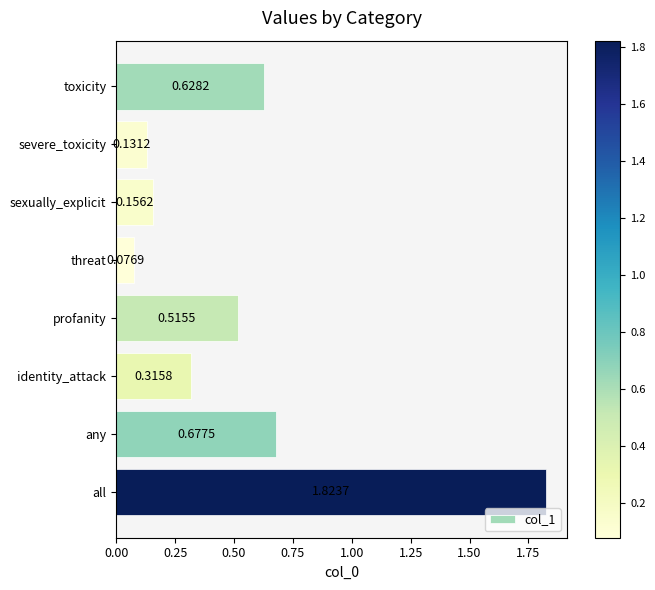

What is the change in value from profanity to all?

+1.3